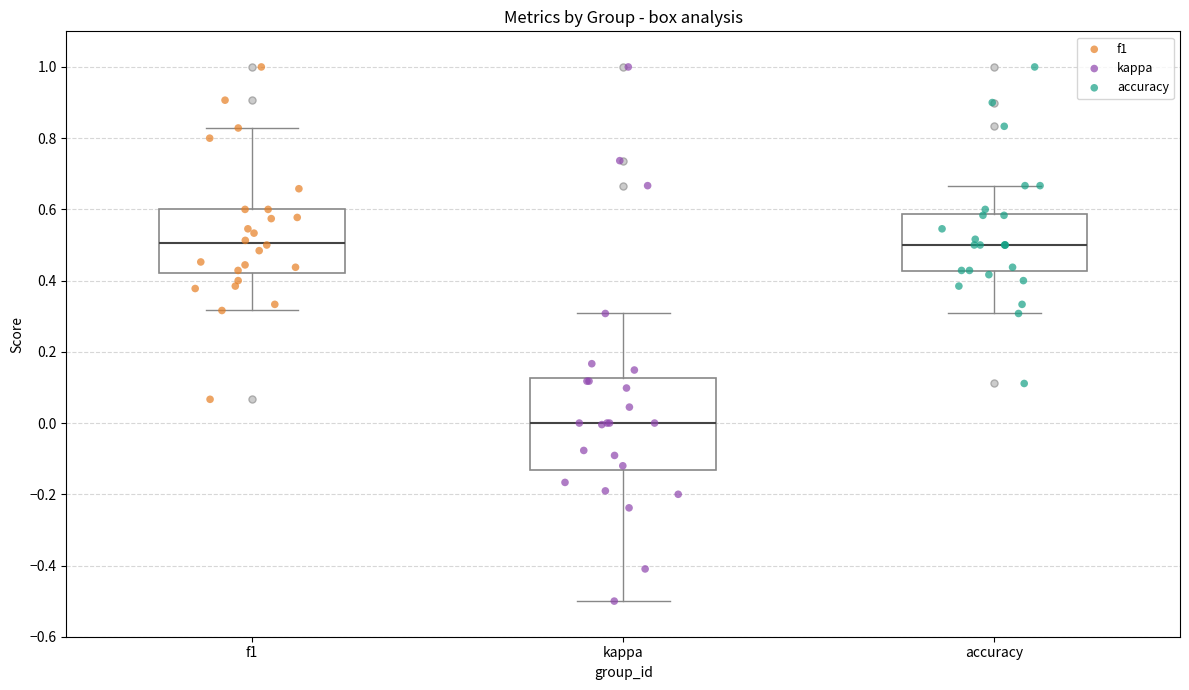

Reading left to right, read every box against the y-axis: the position of its median line, the range the box covers, and the ends of its whiskers. The values are not printed on the chart, so give them approximately, as read against the axis.

f1: median 0.50, box 0.42 to 0.60, whiskers 0.32 to 0.82
kappa: median 0.00, box -0.14 to 0.12, whiskers -0.50 to 0.30
accuracy: median 0.50, box 0.42 to 0.58, whiskers 0.30 to 0.66